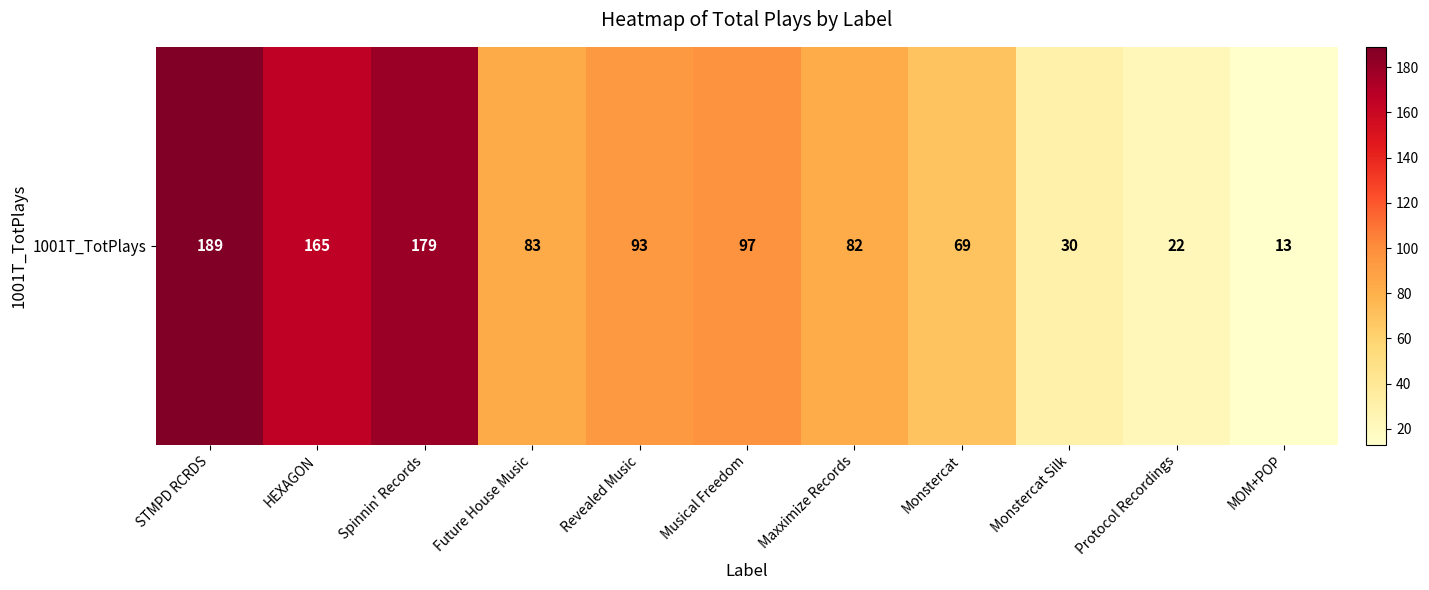

Reading left to right, what are all the values shown in this chart?

189	165	179	83	93	97	82	69	30	22	13